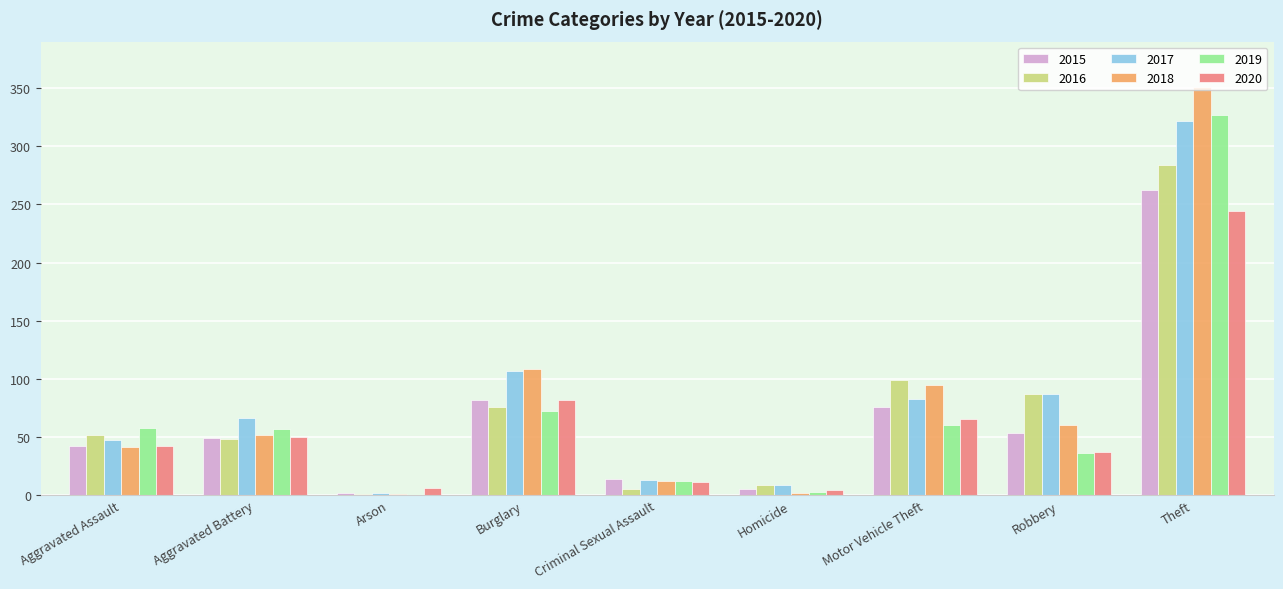

What is the sum of the 2019 values at Theft and Criminal Sexual Assault?

339